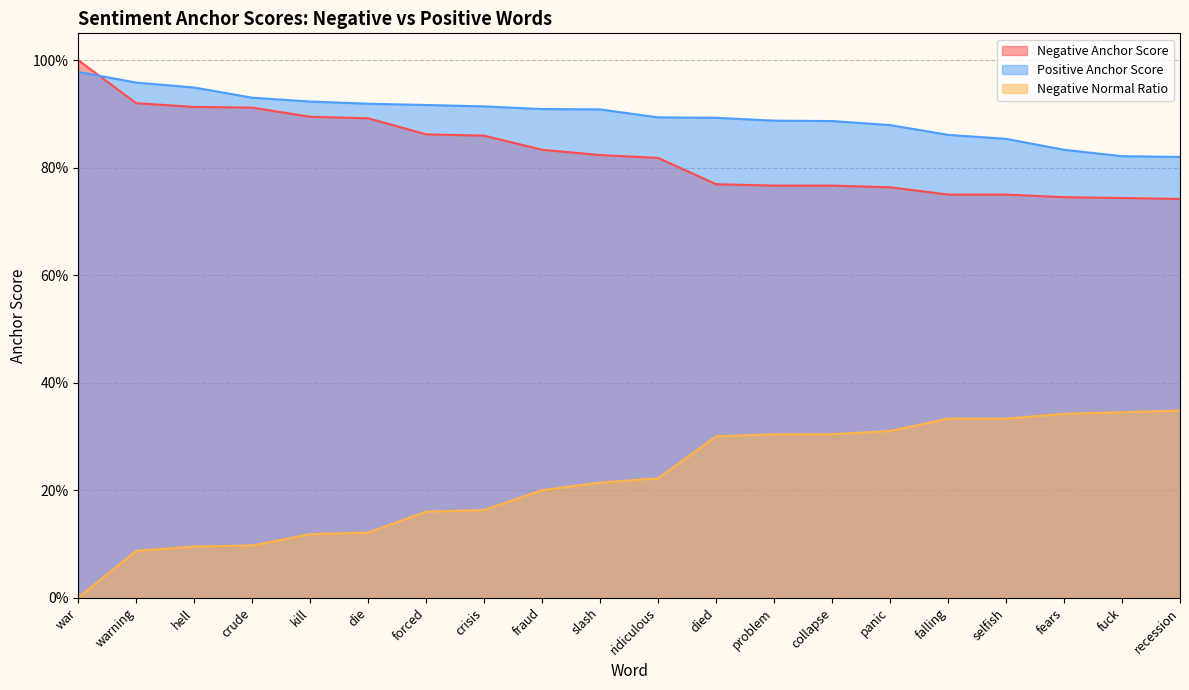

What is the label of the 19th point from the right?

warning